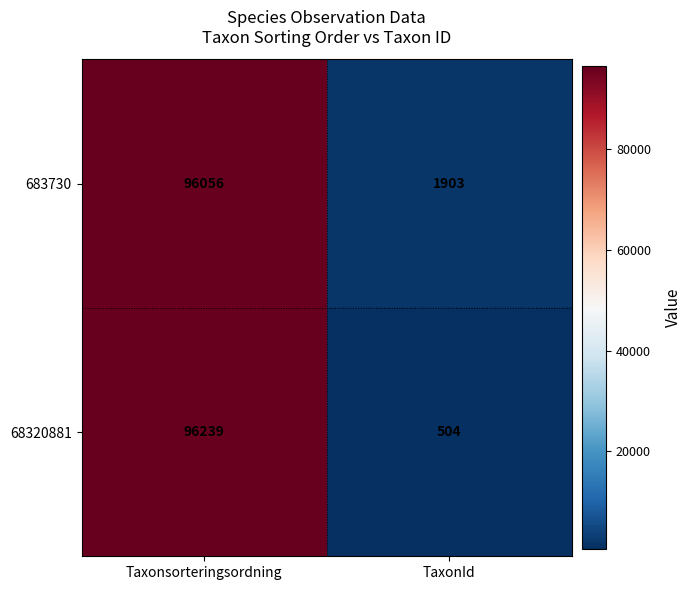

List the series in order of their peak value, highest first.

68320881, 683730